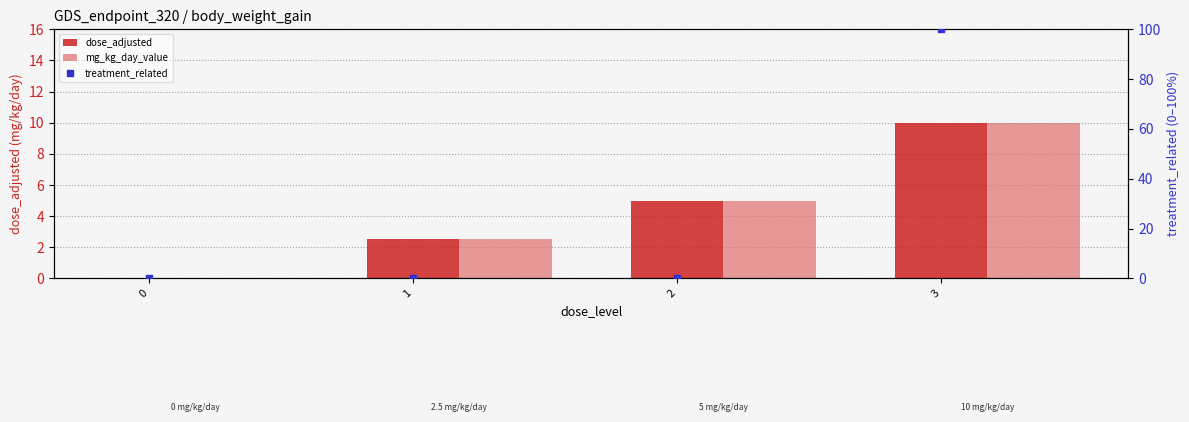

At how many categories does at least one series exceed 59?

1